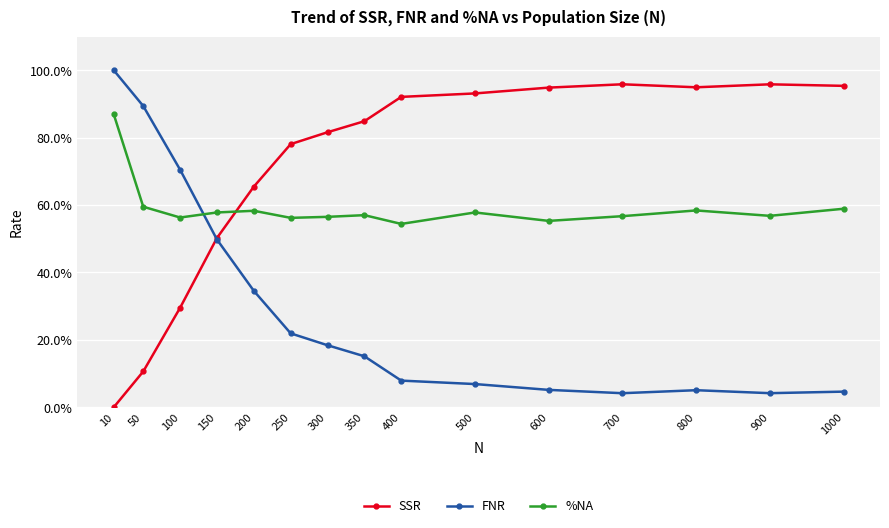

Which series ends up on top after the final intersection of FNR and SSR?

SSR